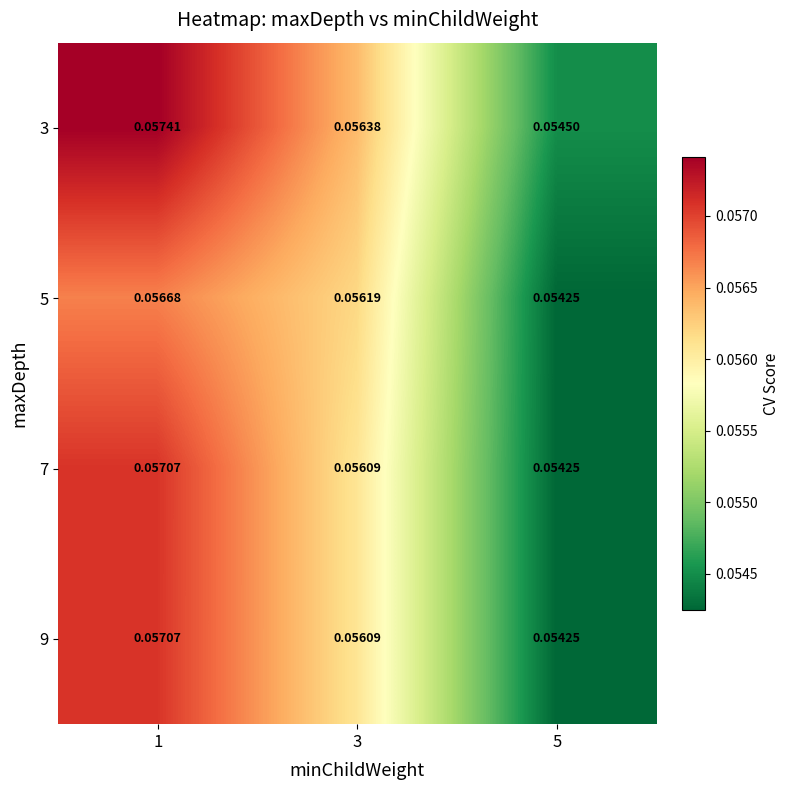

At which category is the sum across all series the highest?

1